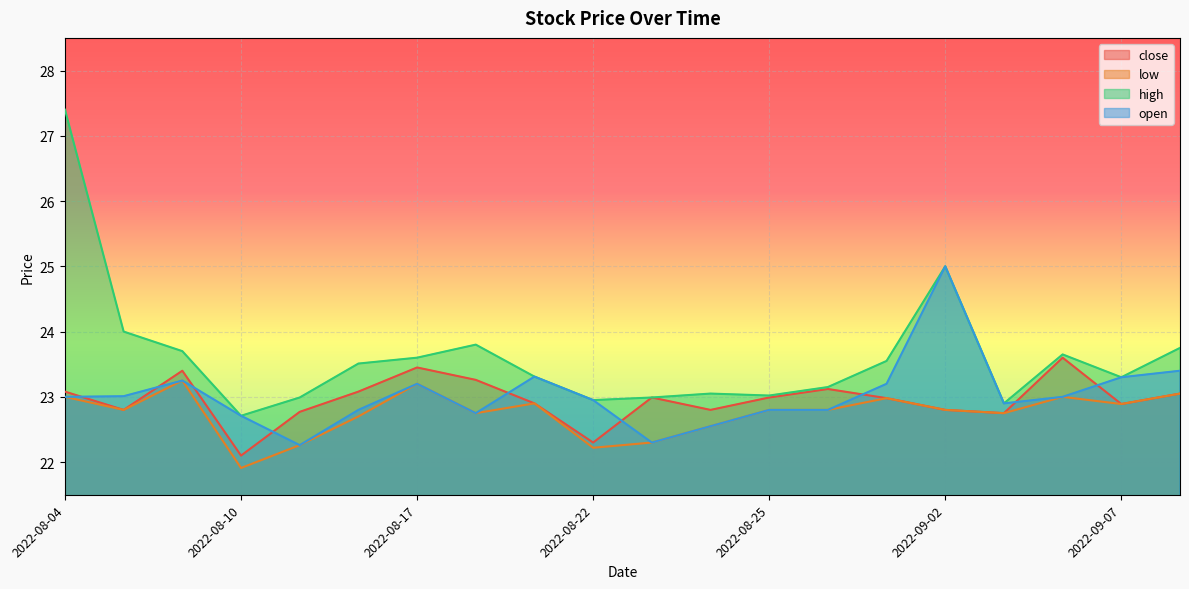

The low series shows 23.2 at 2022-08-17. True or false?

True